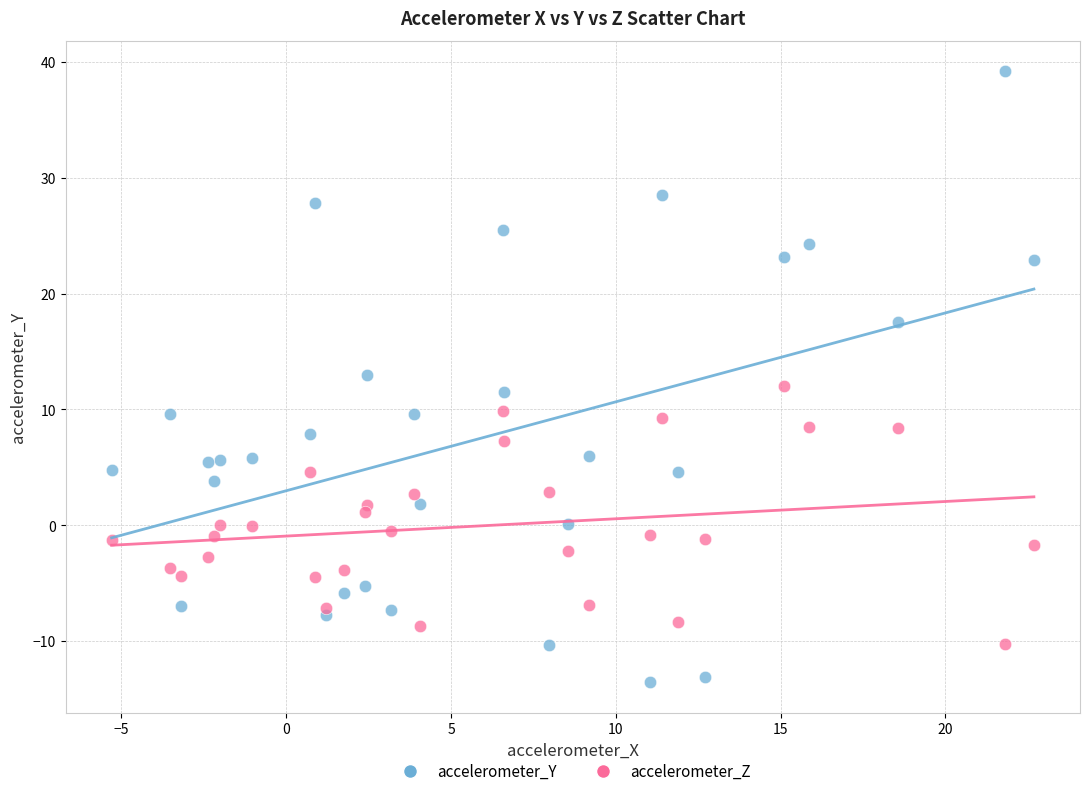

What is the X range (max minus min) for the scatter plot?

28.0